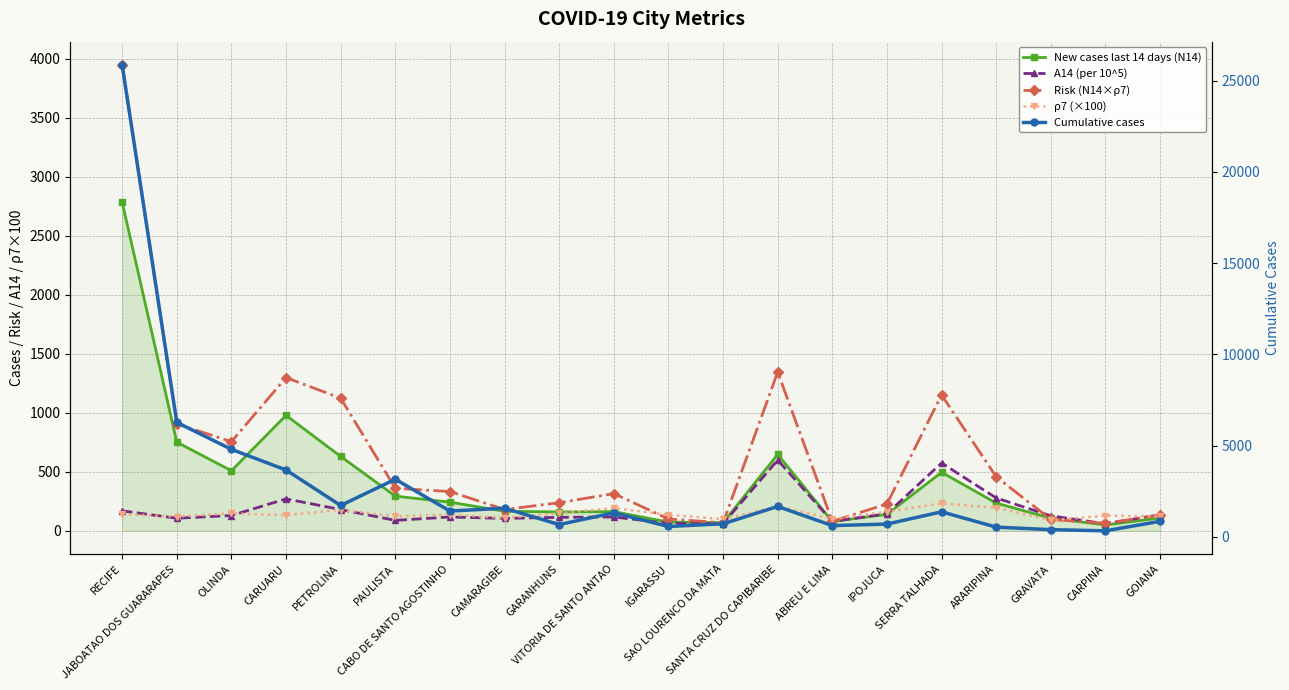

What is the approximate value of Risk (N14×ρ7) at CAMARAGIBE?

180.5